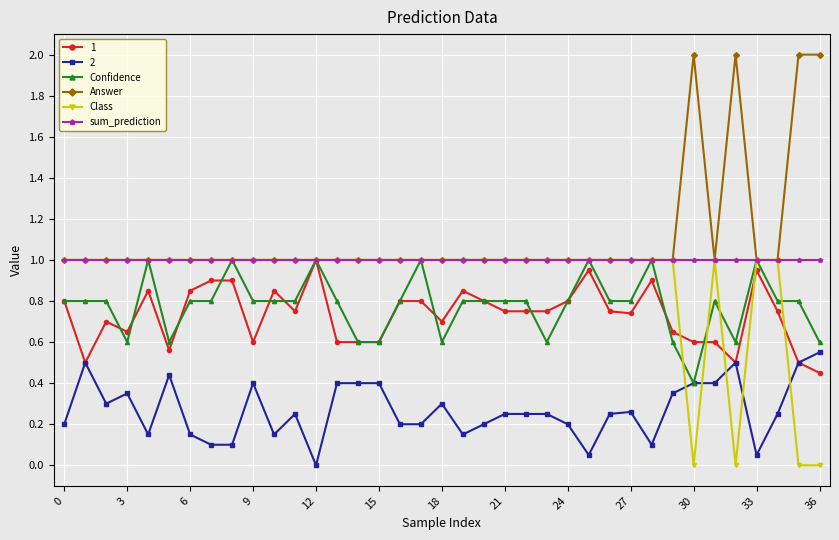

True or false: Answer and 2 cross at least once.

False